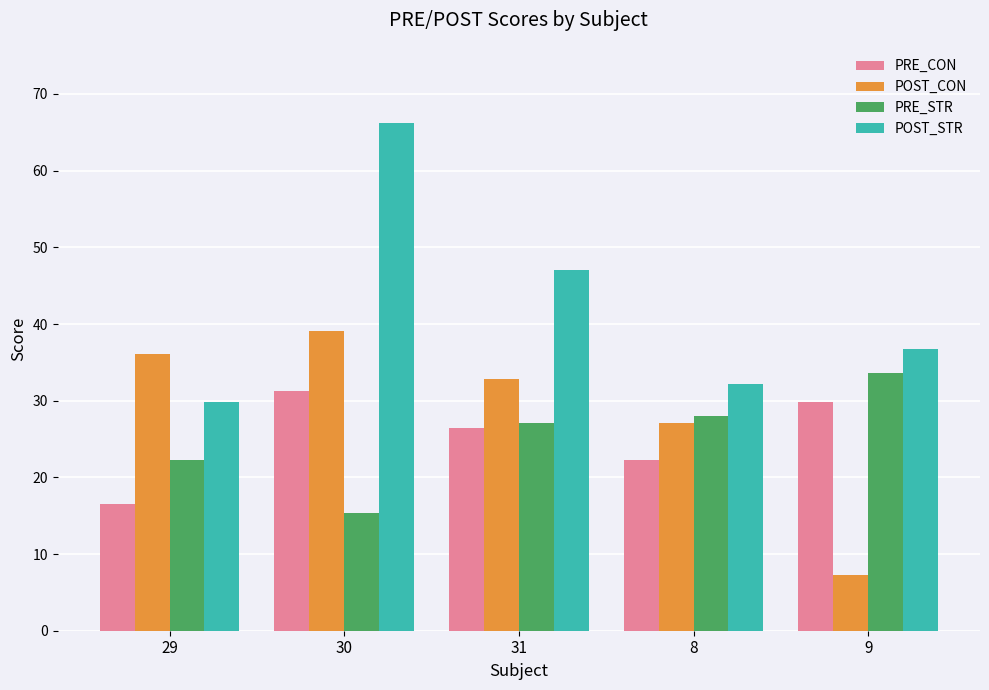

At which category does the chart reach its minimum across all series?

9